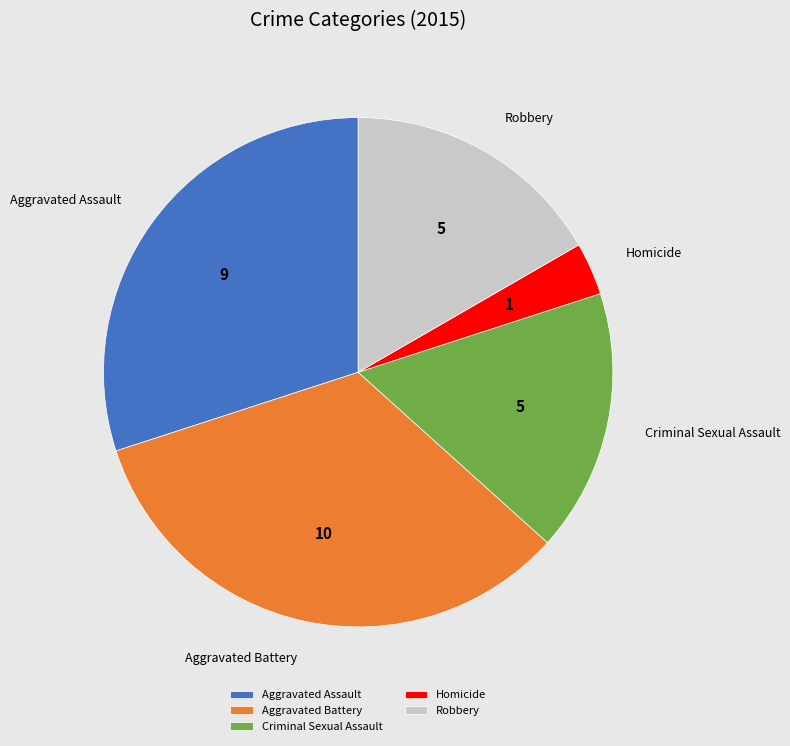

Which has a higher value, Homicide or Criminal Sexual Assault?

Criminal Sexual Assault